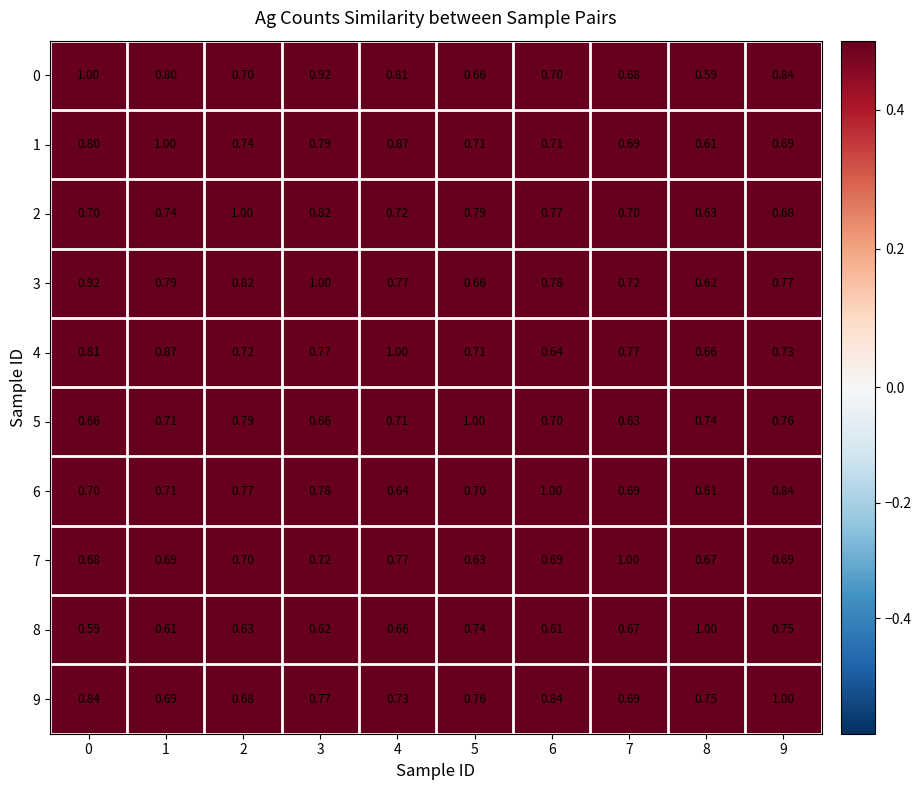

Is the value of 5 at 9 greater than the value of 4 at 4?

No